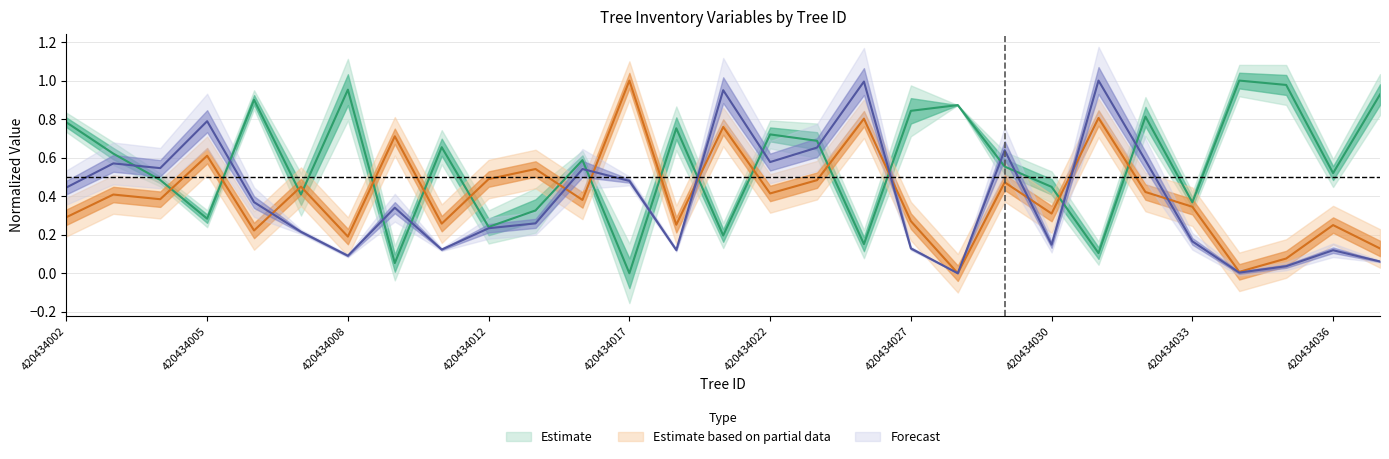

At which category is the sum across all series the highest?

420434026